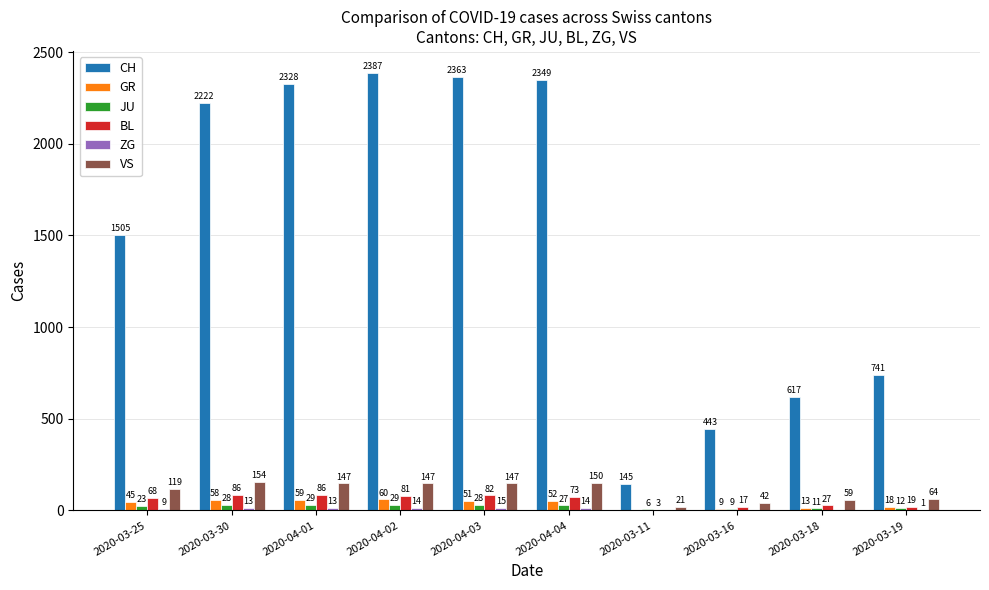

What is the spread (max minus min) of values at 2020-03-30?

2209